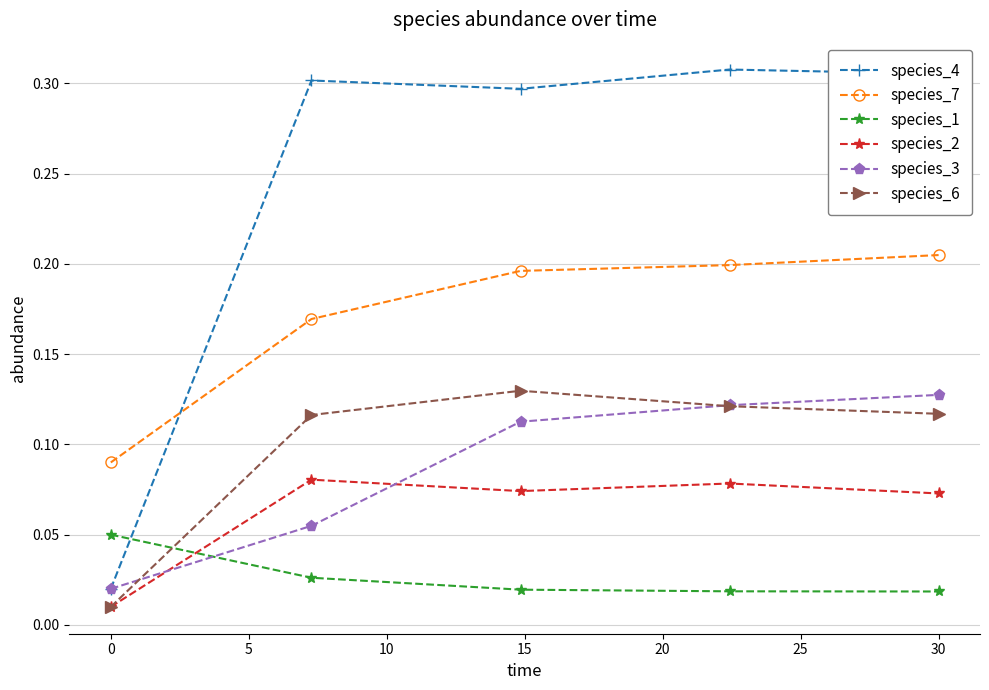

How many species_3 values are between 0 and 1?

5